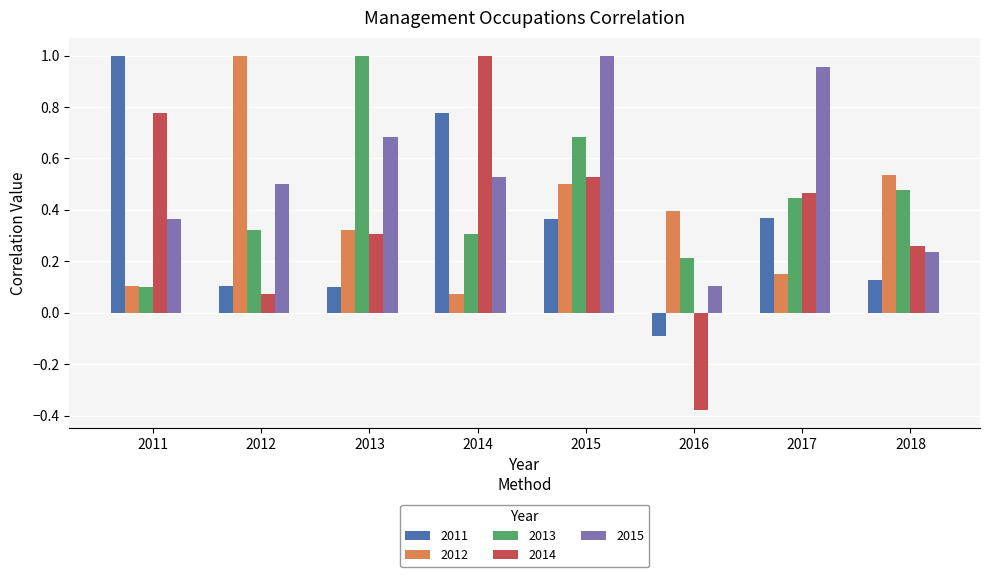

Between 2013 and 2018, which series saw the biggest shift?

2013